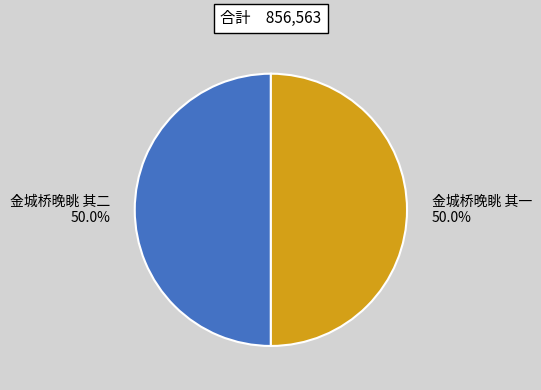

What is the ratio of the value at 金城桥晚眺 其二 to the value at 金城桥晚眺 其一?

1.0